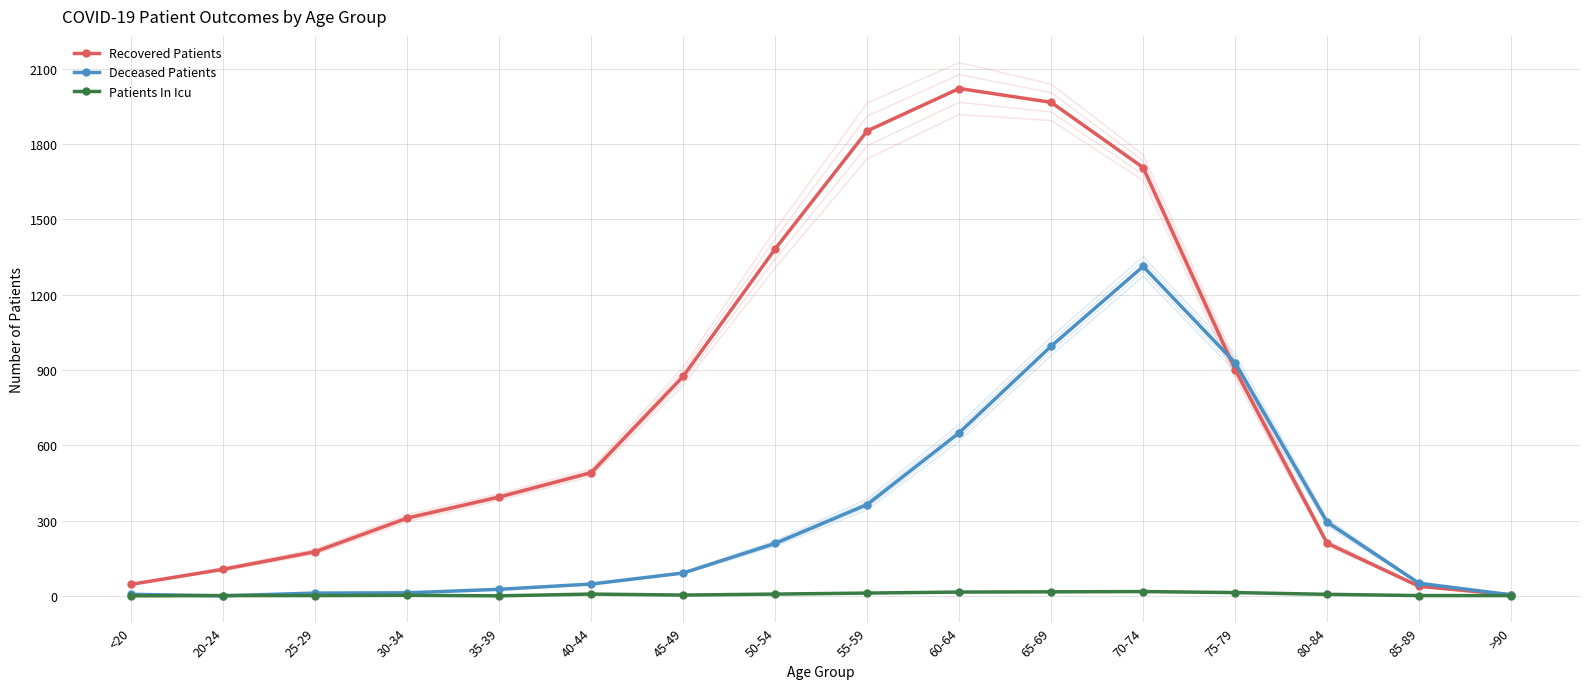

List the labels in order of Deceased Patients value, largest first.

70-74, 65-69, 75-79, 60-64, 55-59, 80-84, 50-54, 45-49, 85-89, 40-44, 35-39, 30-34, 25-29, <20, >90, 20-24